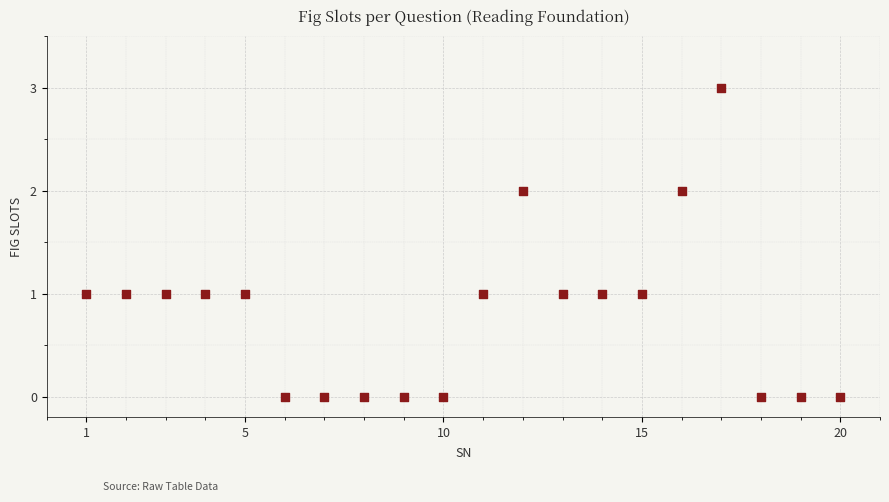

What is the range of X values (max minus min)?

19